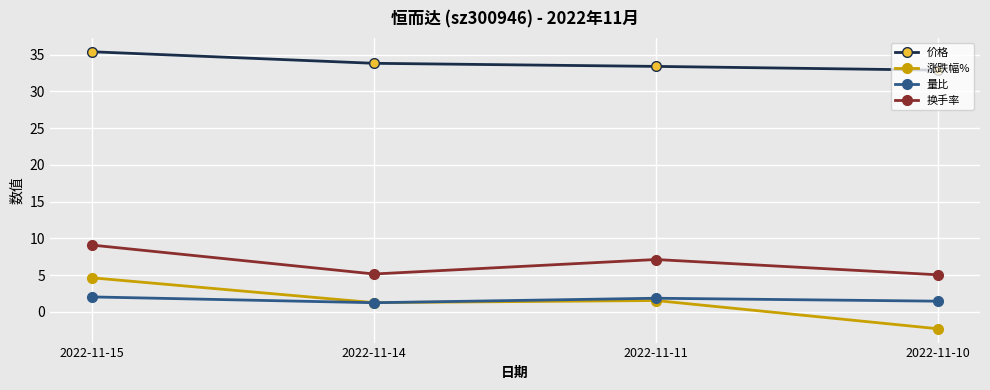

What are all the series names shown in the legend?

价格, 涨跌幅%, 量比, 换手率